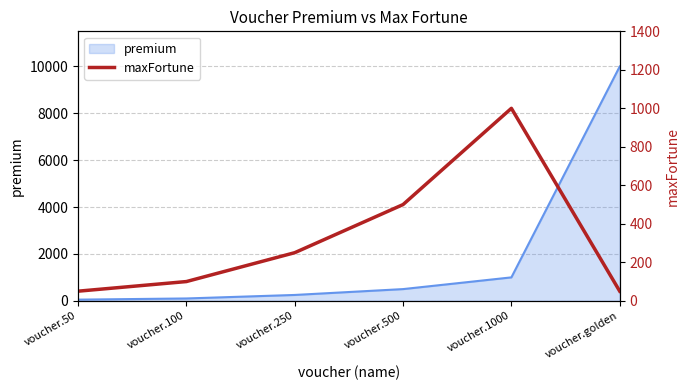

Rank the categories by value from lowest to highest.

voucher.50, voucher.golden, voucher.100, voucher.250, voucher.500, voucher.1000